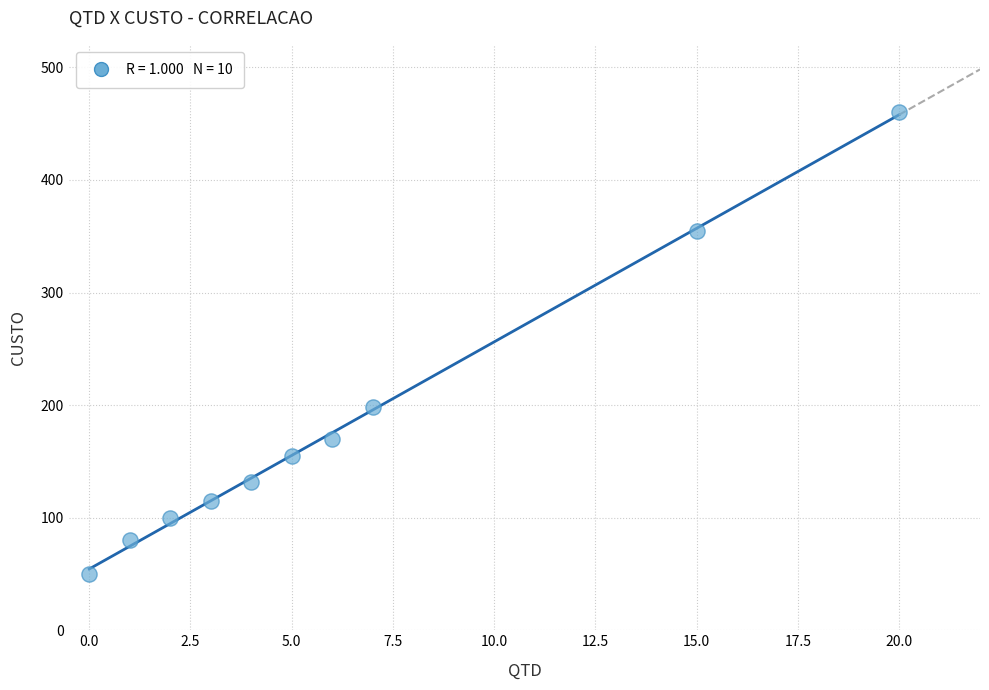

What Y value in the scatter plot is closest to 255?

198